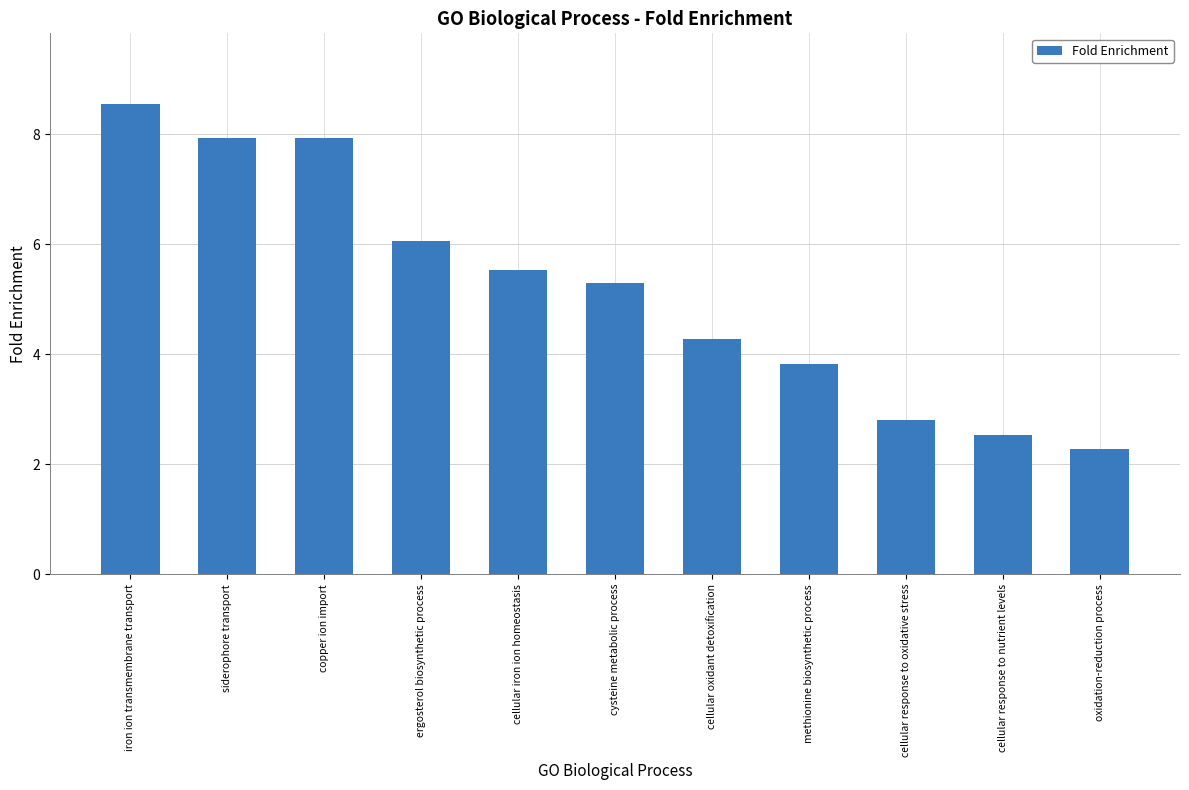

The value at methionine biosynthetic process is 3.8. True or false?

True